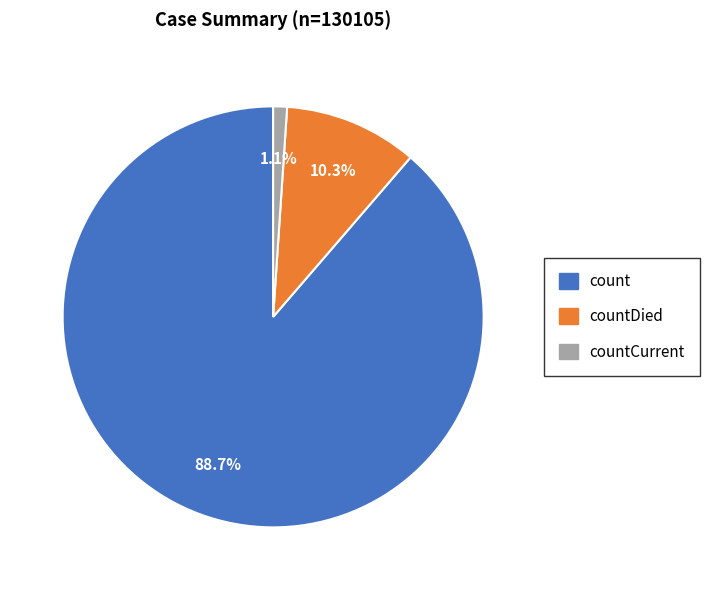

How many segments does this pie chart have?

3